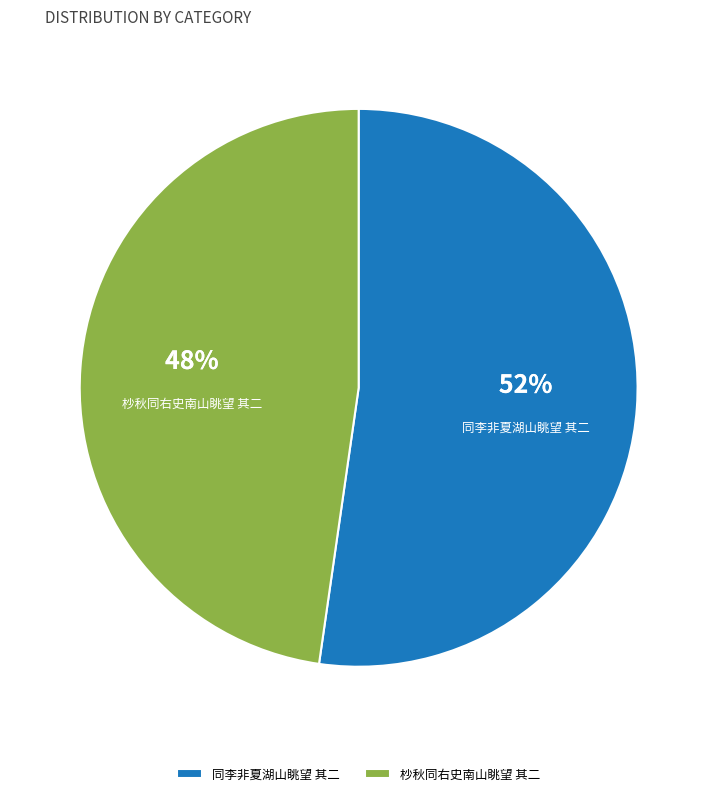

Between 杪秋同右史南山眺望 其二 and 同李非夏湖山眺望 其二, which is larger?

同李非夏湖山眺望 其二